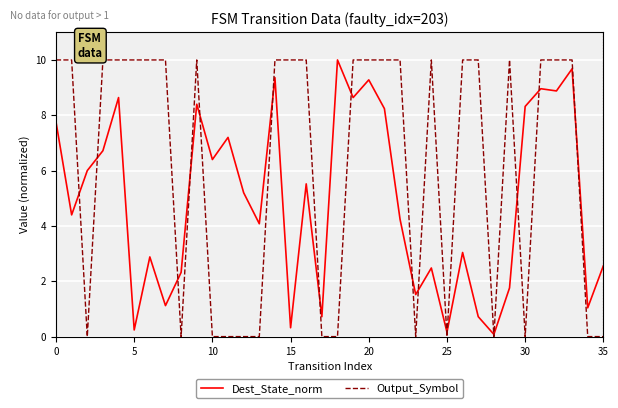

Rank the series by their average value, from lowest to highest.

Dest_State_norm, Output_Symbol